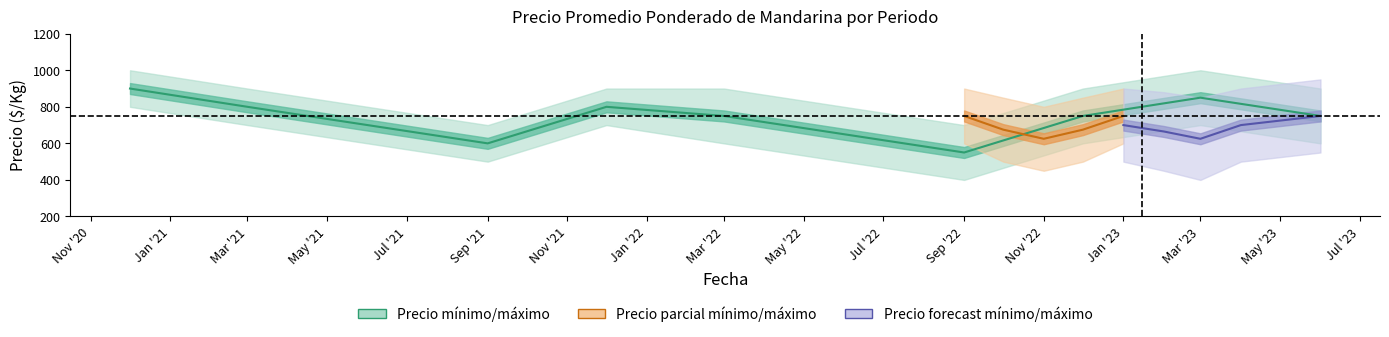

What is the smallest value displayed?

400